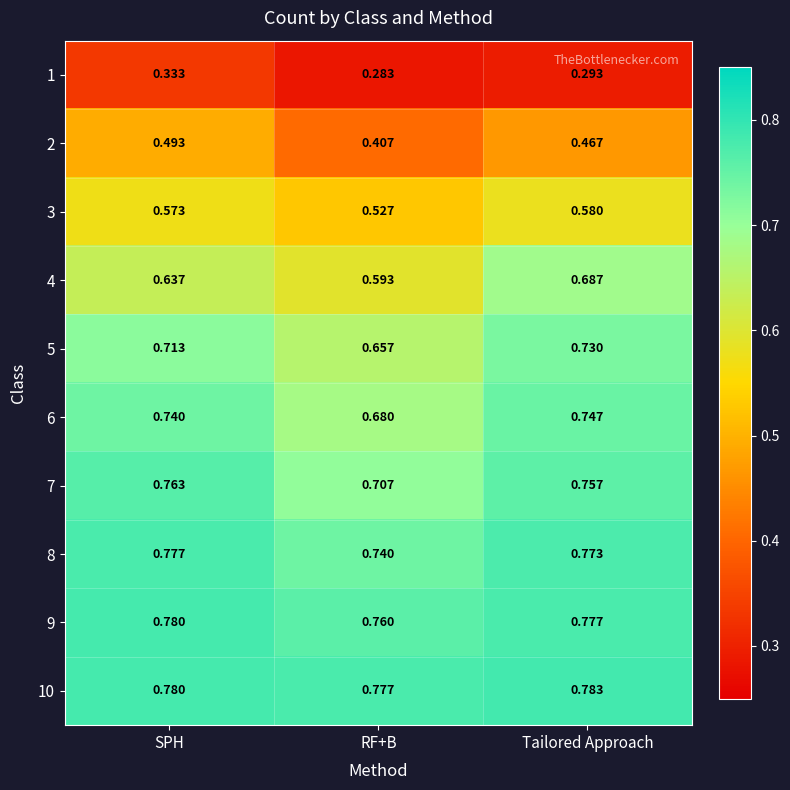

At how many categories does at least one series exceed 0?

3